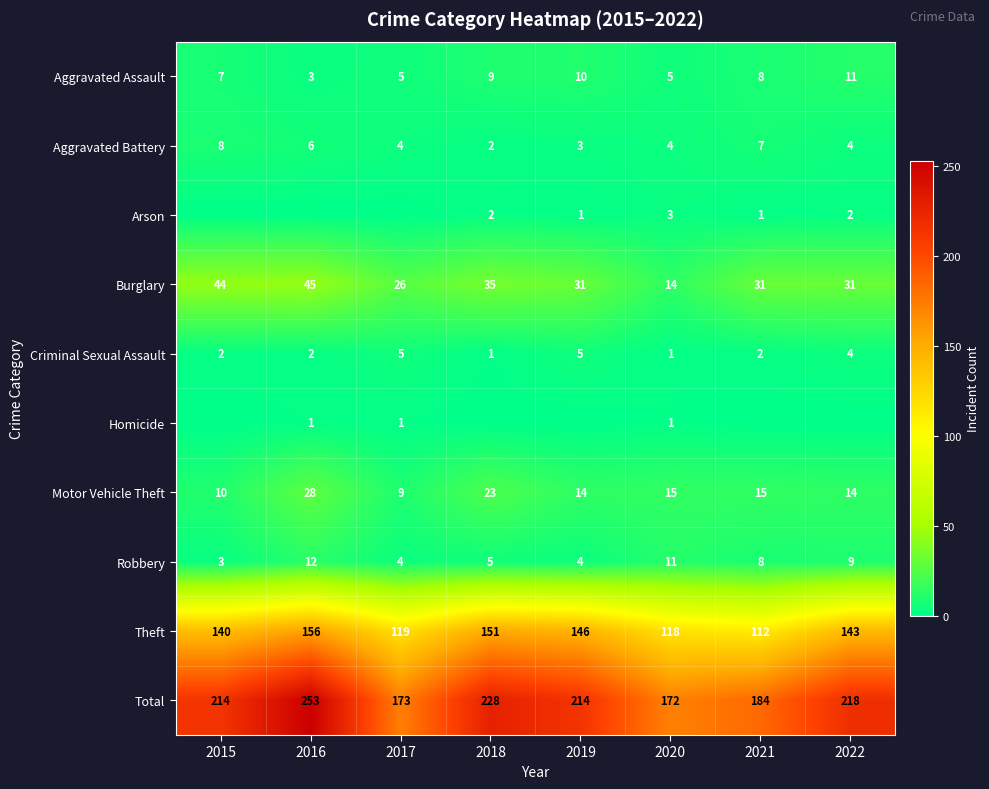

How many values in the Arson series are below 1?

3